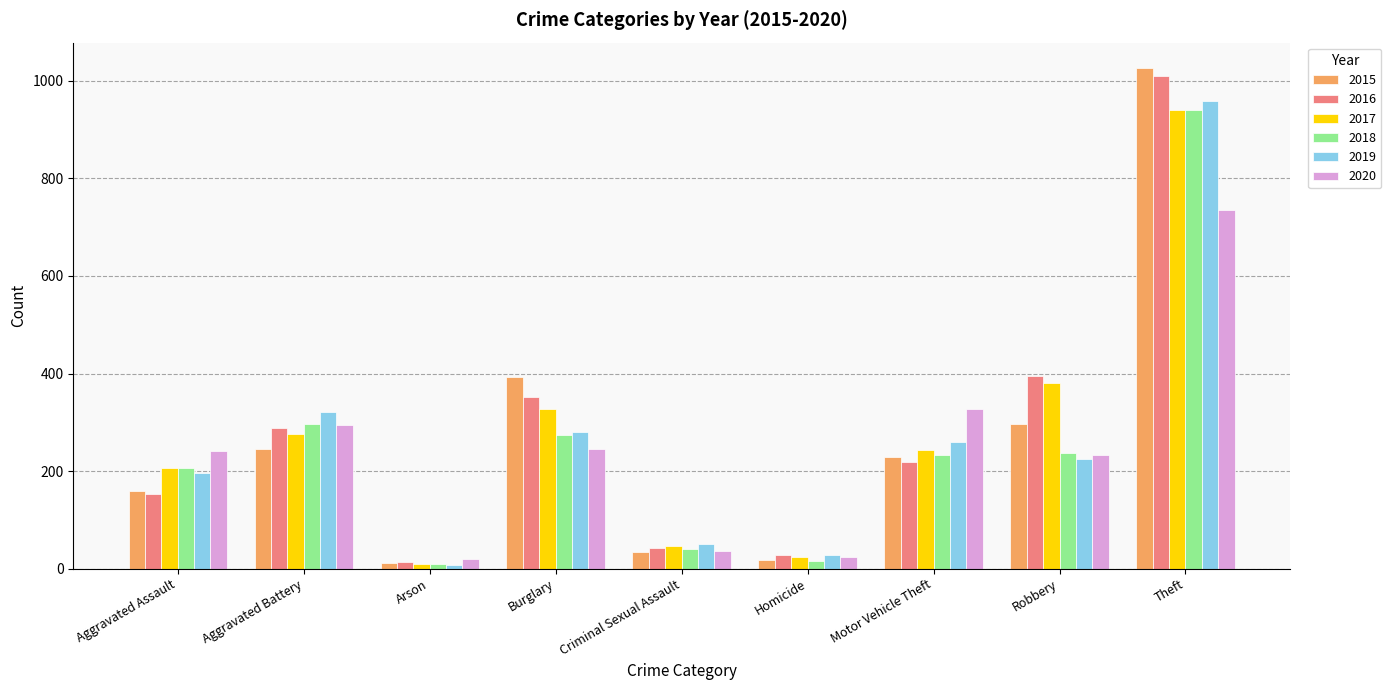

Count the number of data series in this chart.

6